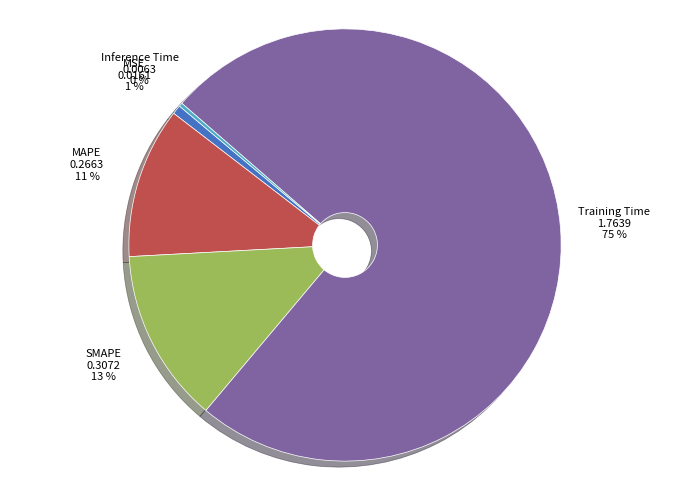

To the nearest percent, what is the combined percentage of SMAPE and Training Time?

88%